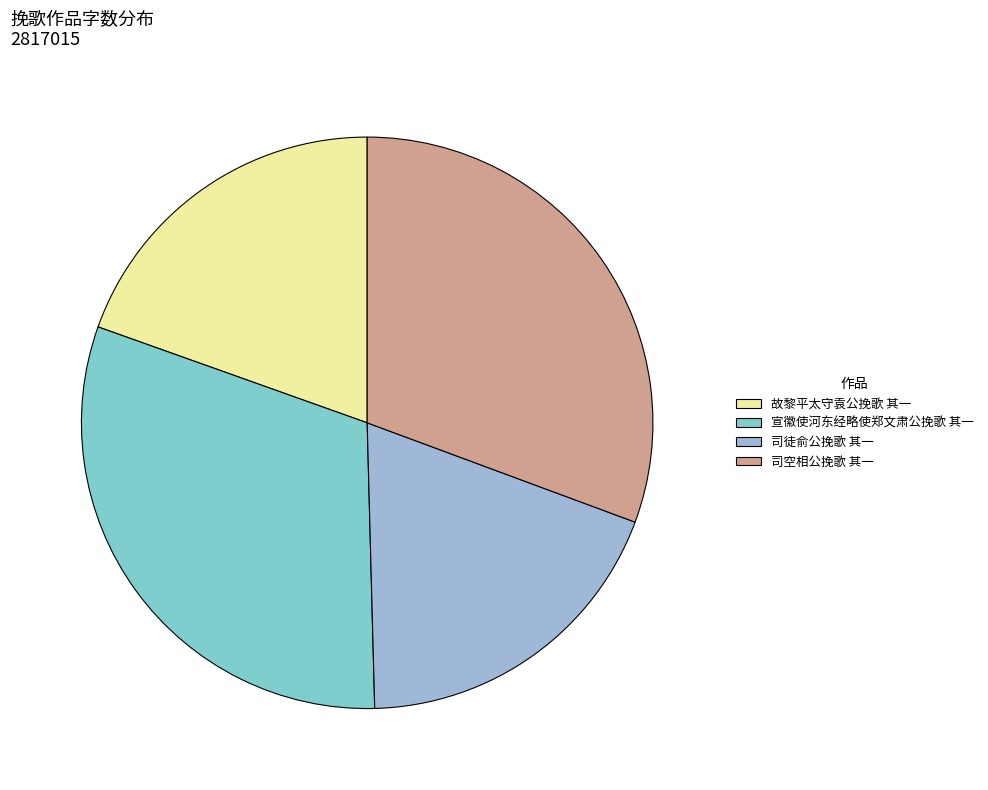

The 司徒俞公挽歌 其一 slice represents 19% of the pie. True or false?

True